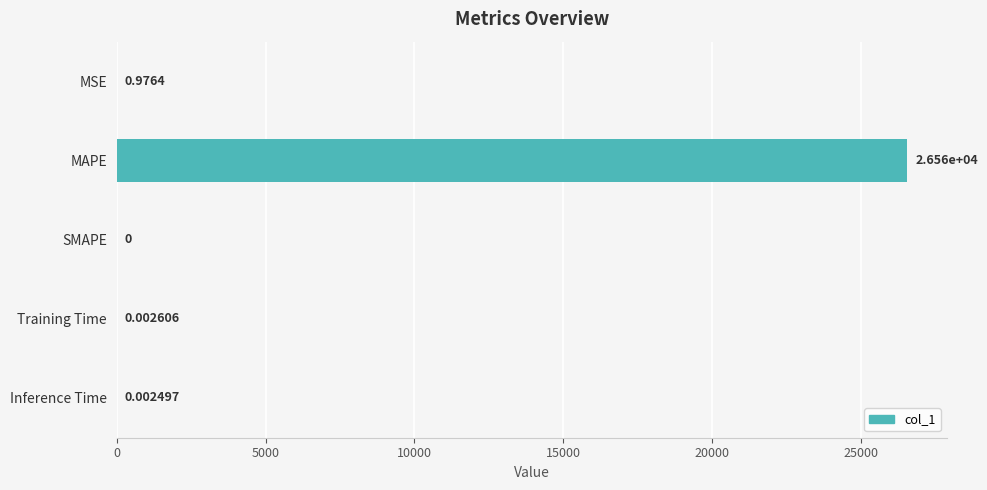

How many values exceed 0?

4